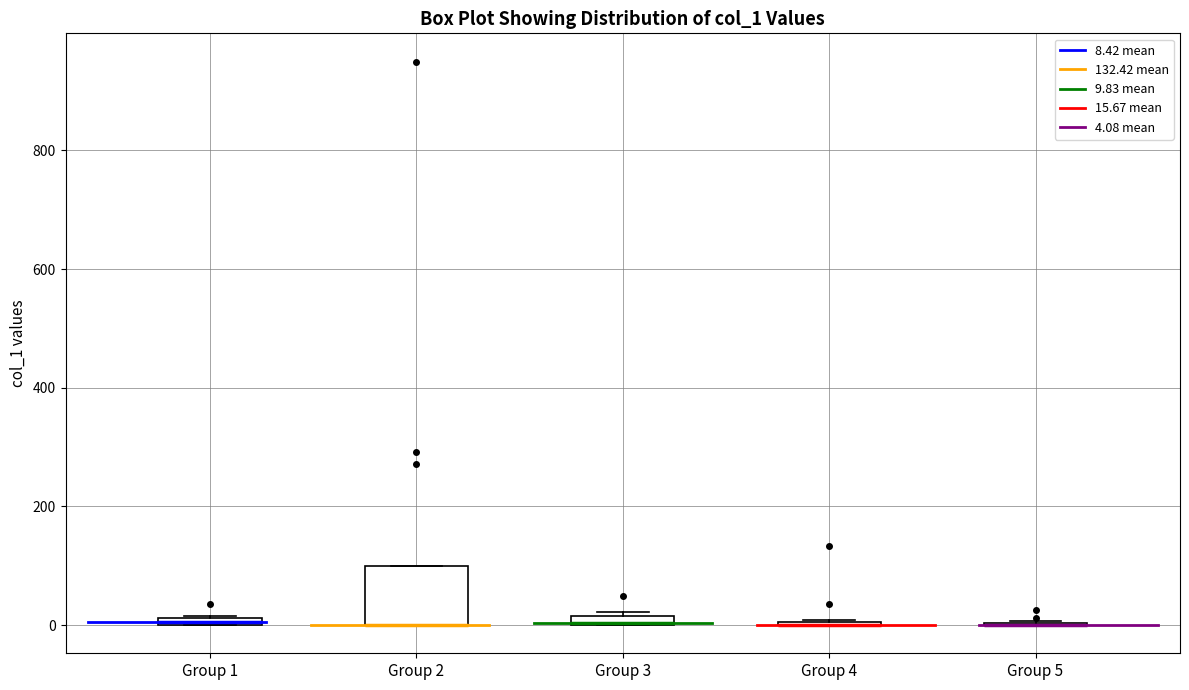

Which box is the tallest, from its lower edge to its upper edge?

Group 2